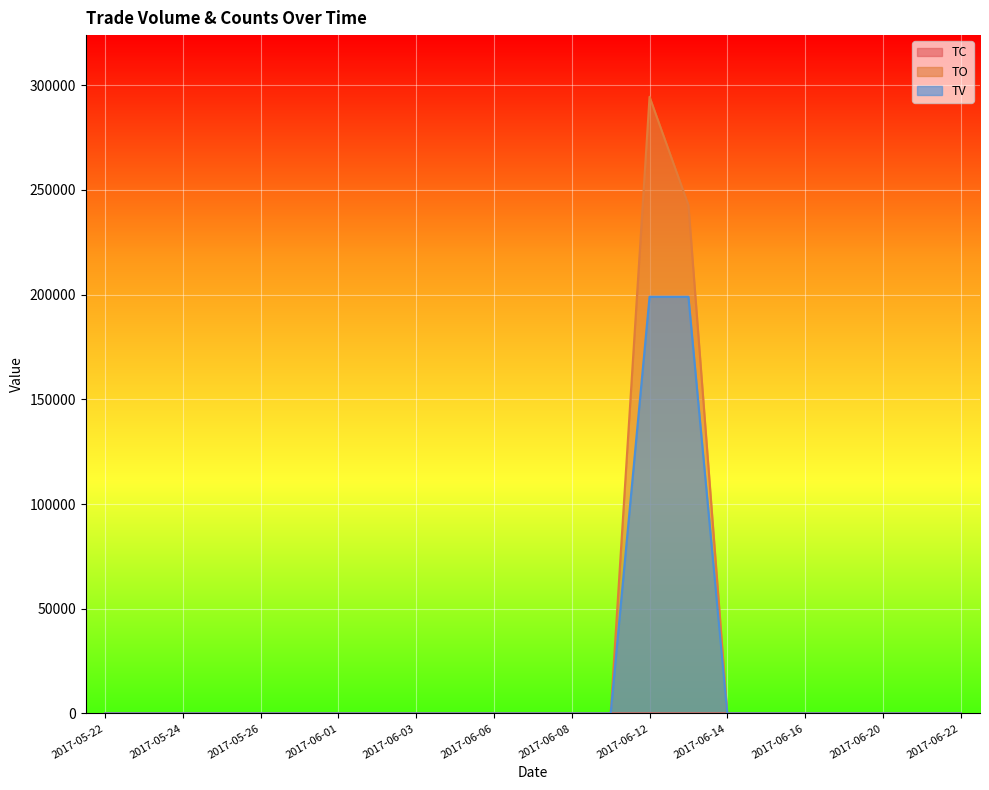

How many positive values does the TO series have?

2